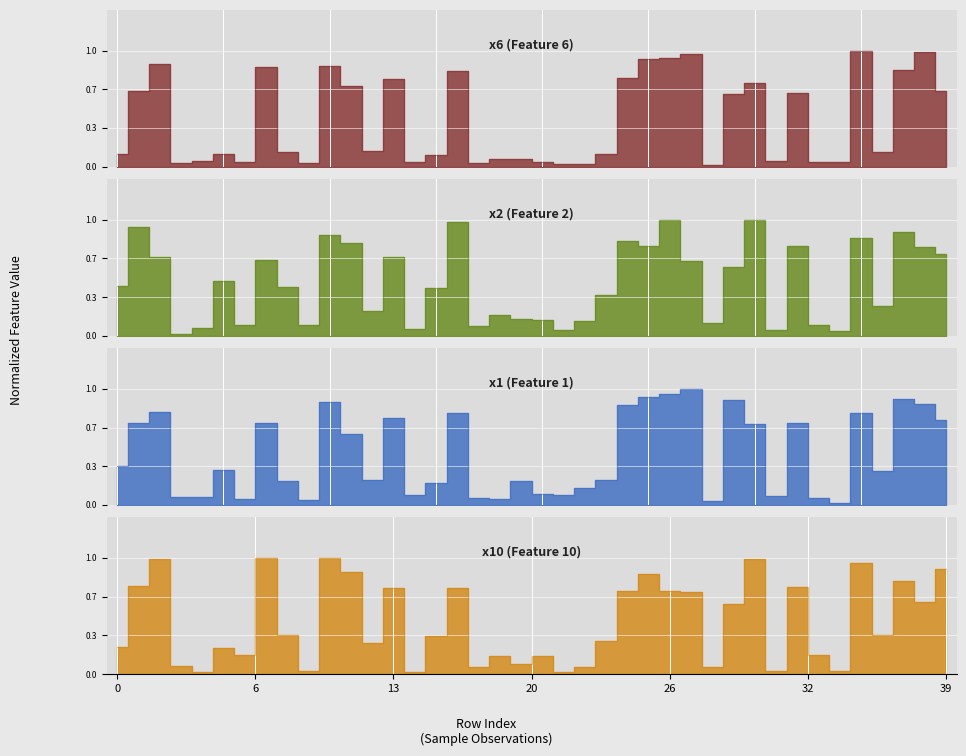

Where do x6 and x1 first cross each other?

1 and 2